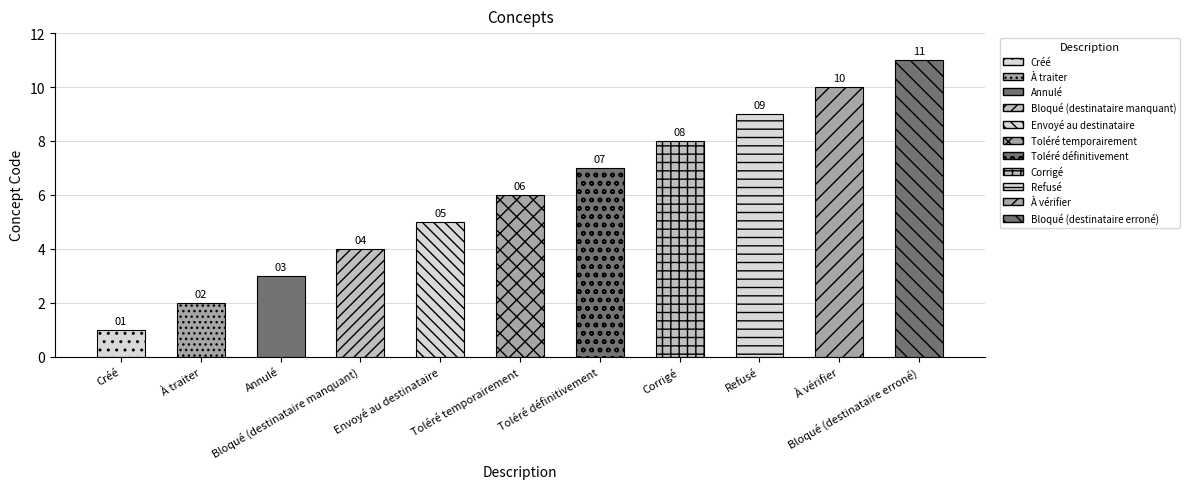

What is the difference between the values at Corrigé and Toléré temporairement?

2